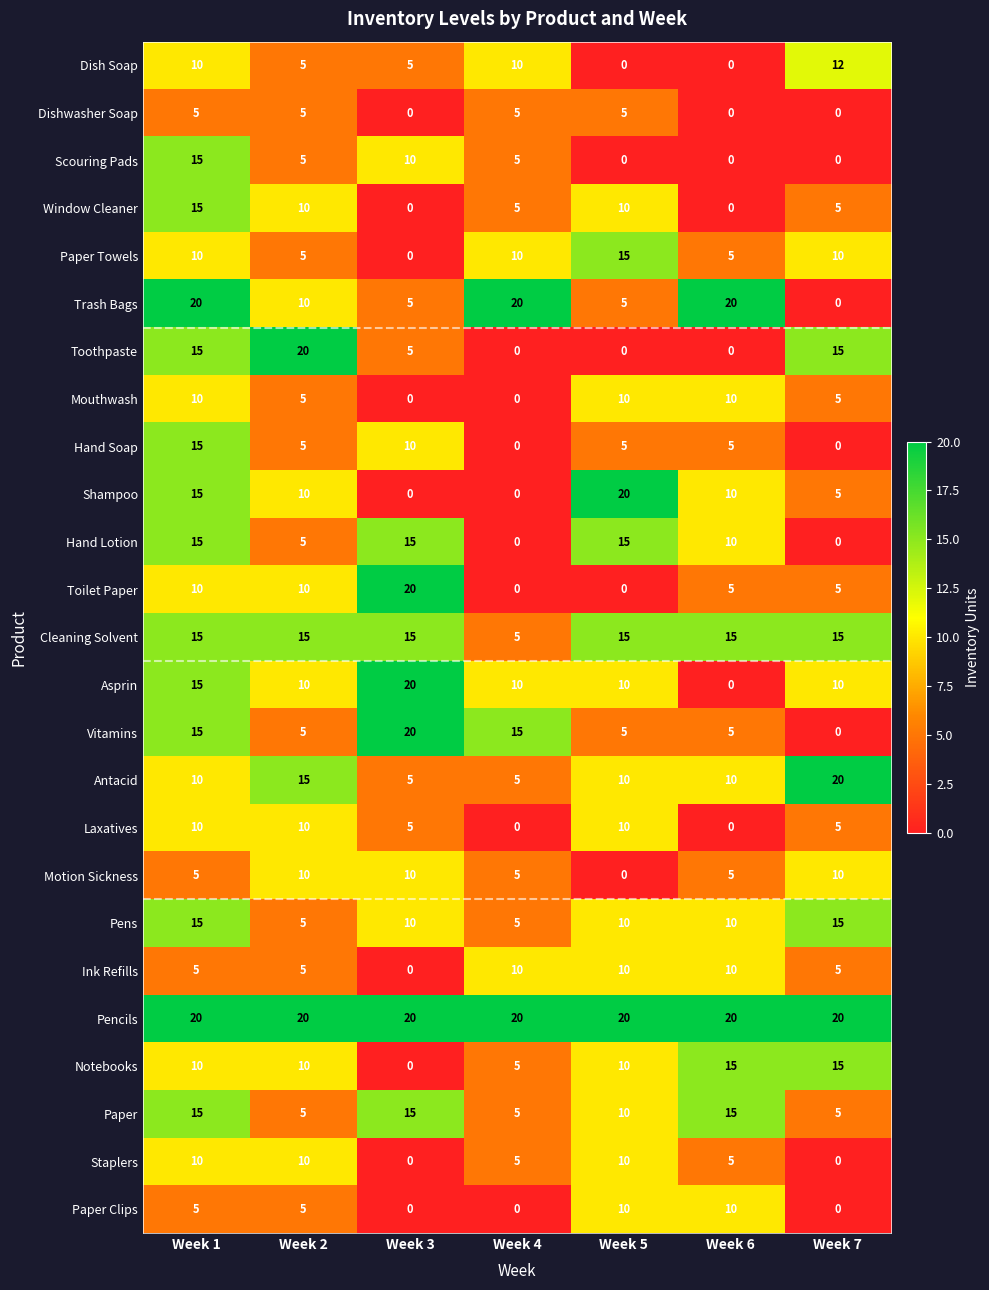

What is the difference between the maximum and minimum values in the Paper Clips series?

10